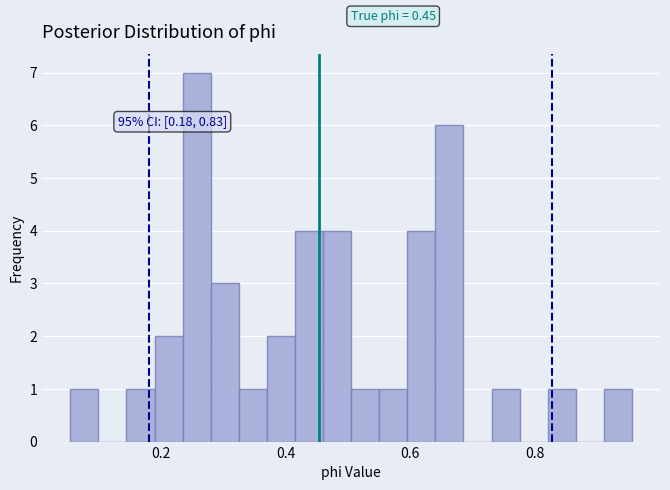

Read against the x-axis, roughly where is the centre of the tallest bar?

0.26